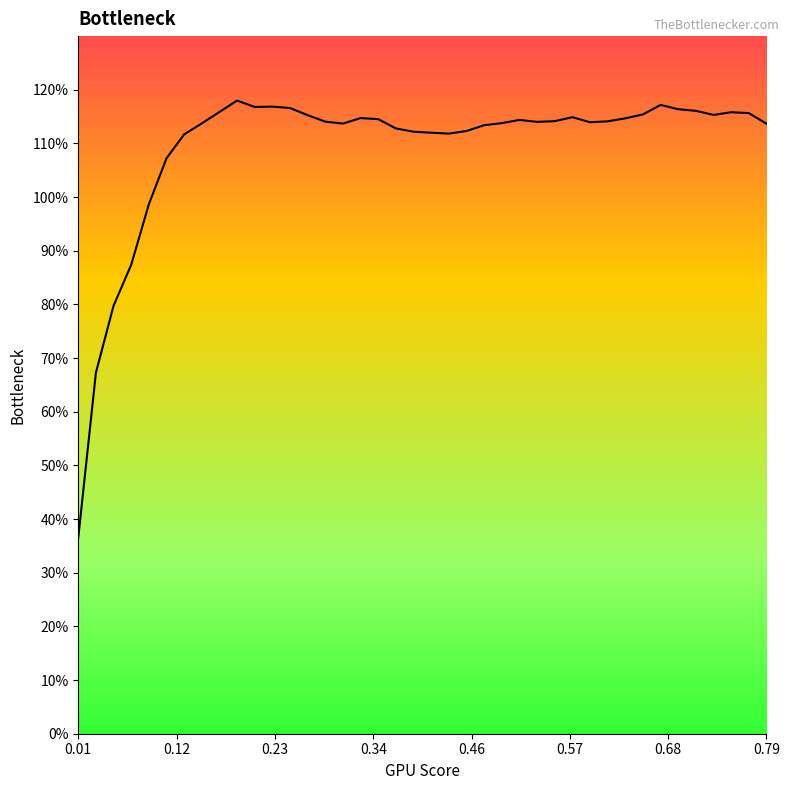

What is the difference between the maximum and minimum values?

81.4